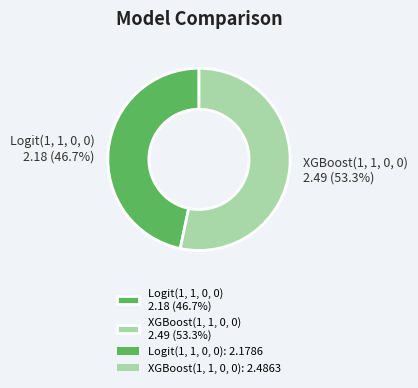

Rank the categories by value from lowest to highest.

Logit(1, 1, 0, 0), XGBoost(1, 1, 0, 0)